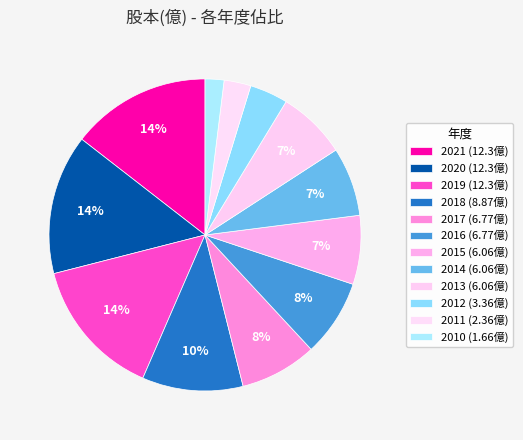

What is the largest slice in the pie chart?

2021